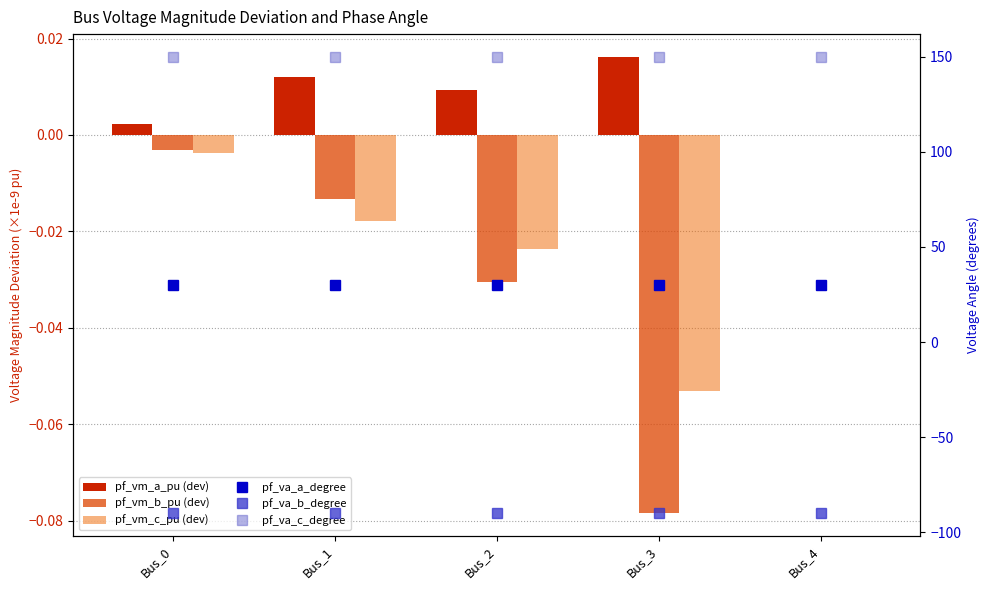

Which series changed the most between Bus_0 and Bus_1?

pf_vm_c_pu (dev×1e9)